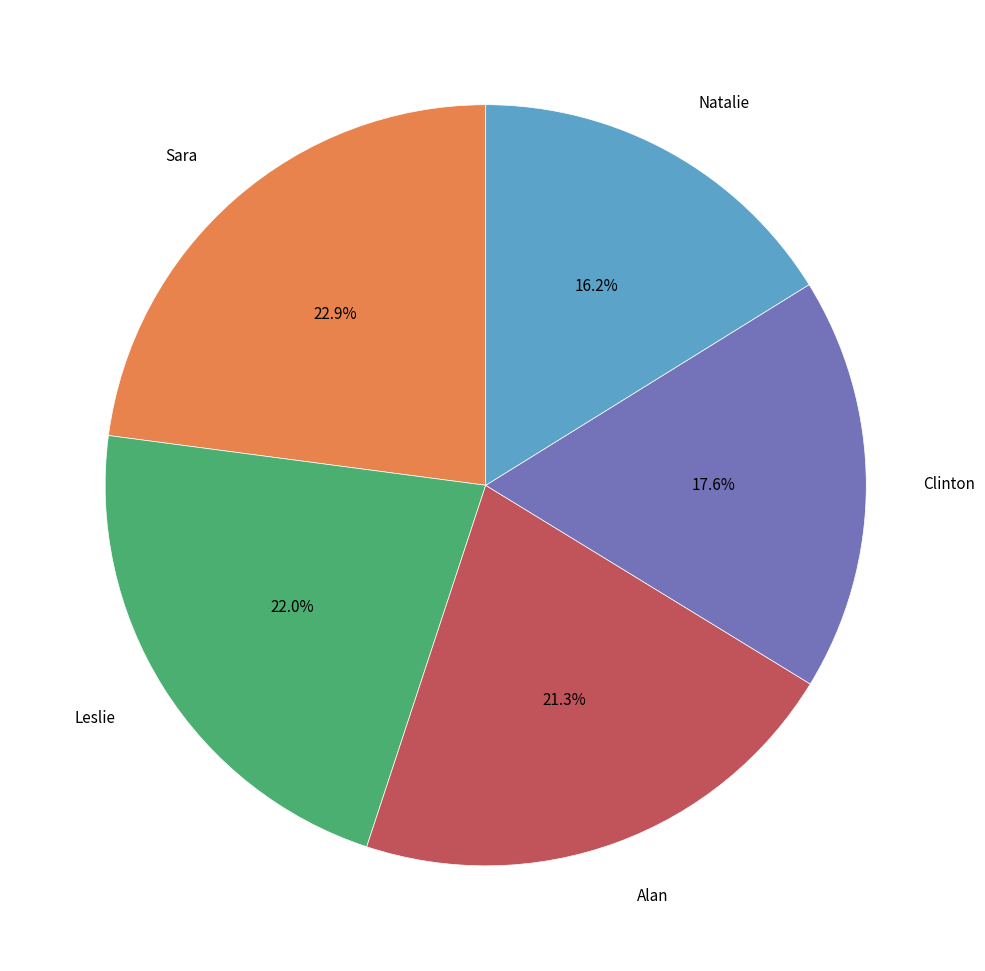

Which category has the smallest portion of the pie?

Natalie